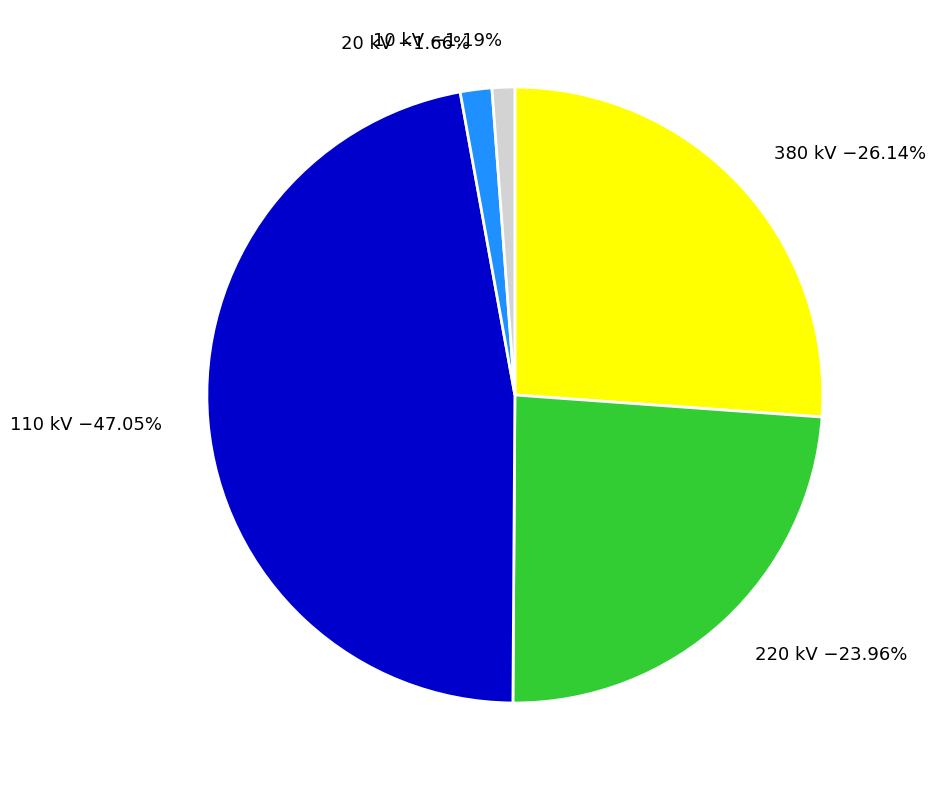

Do 20 kV −1.66% and 380 kV −26.14% together represent more than half of the pie?

No